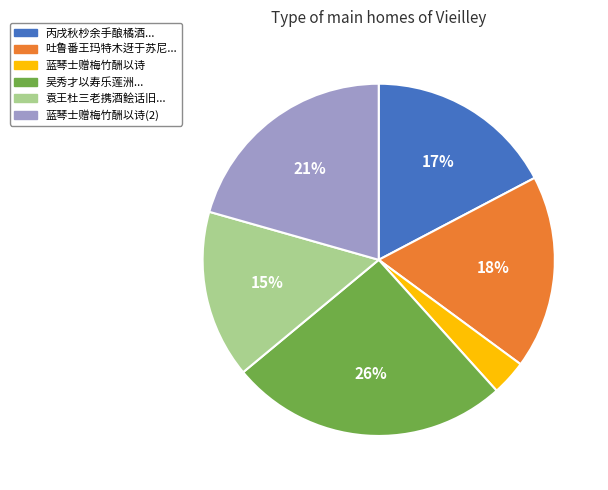

Does any single category account for the majority?

No